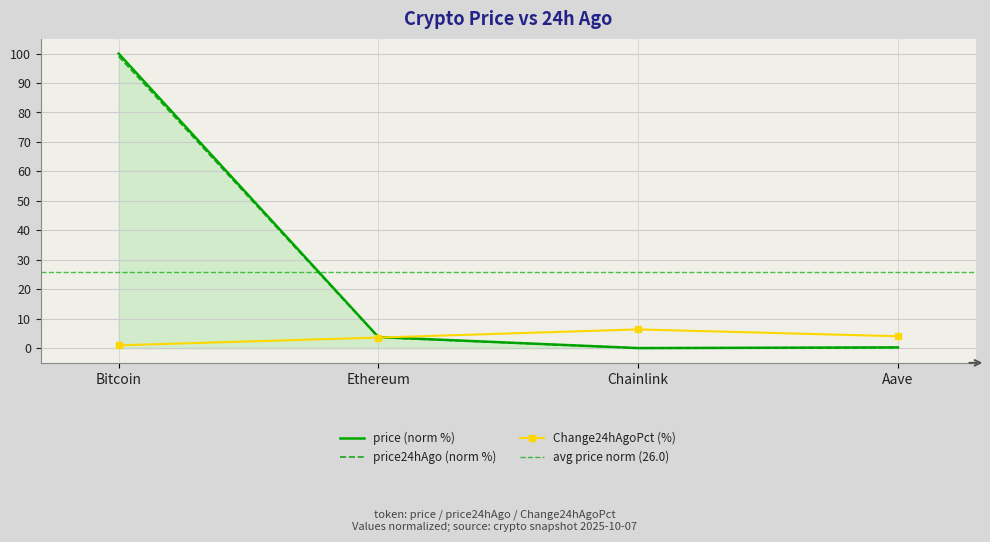

What is the difference between the second highest and second lowest values?

3.5